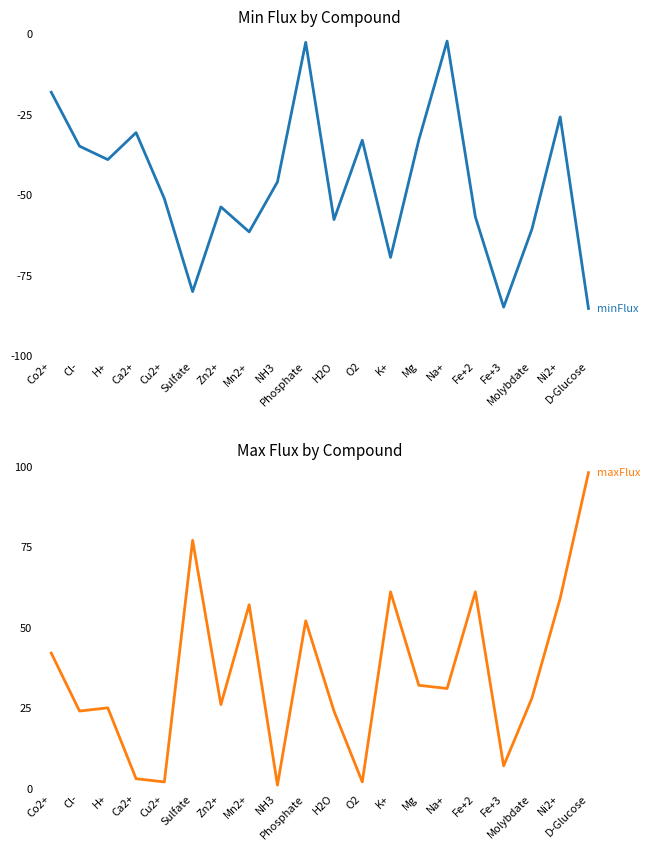

What is the label of the 3rd point from the left?

H+